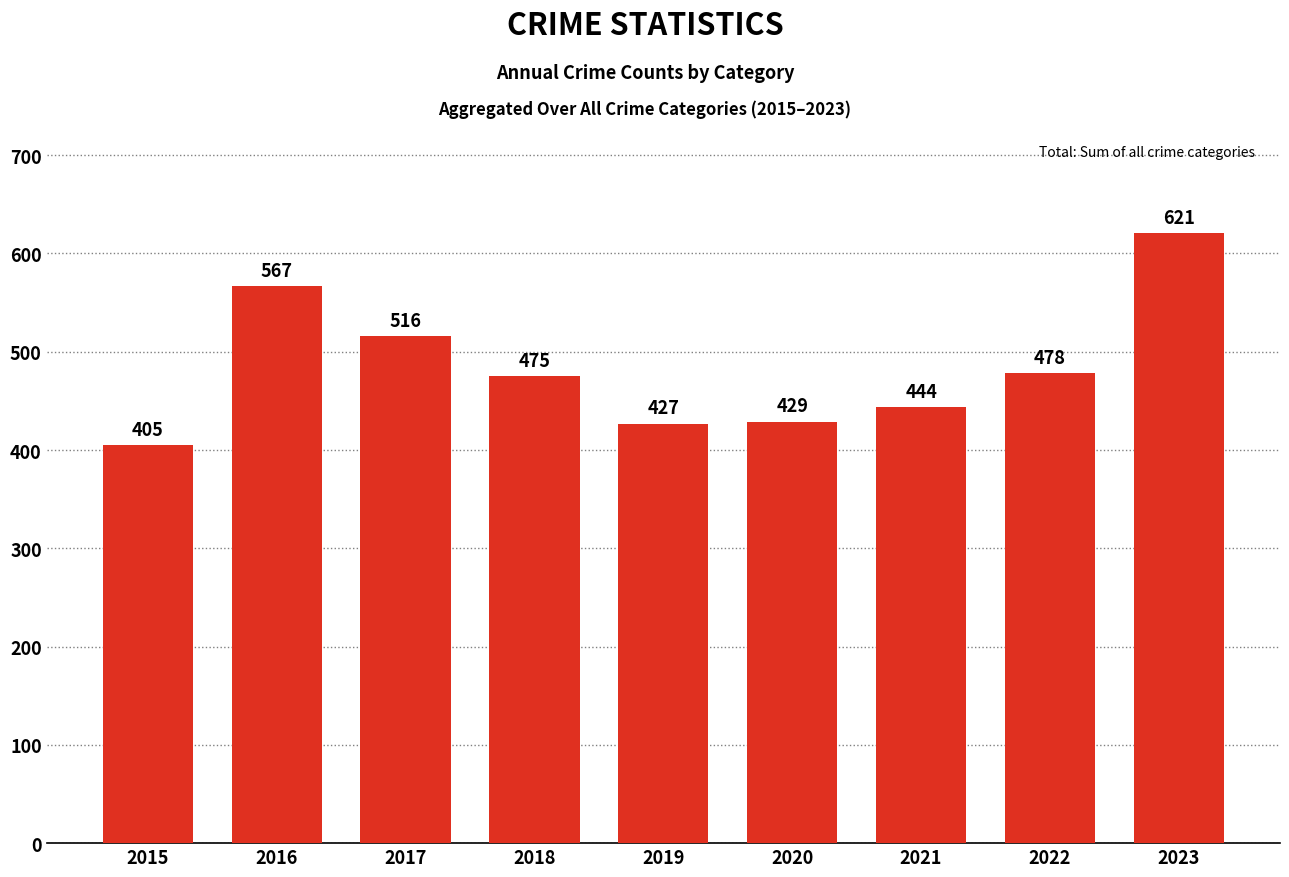

How many values are below 475?

4